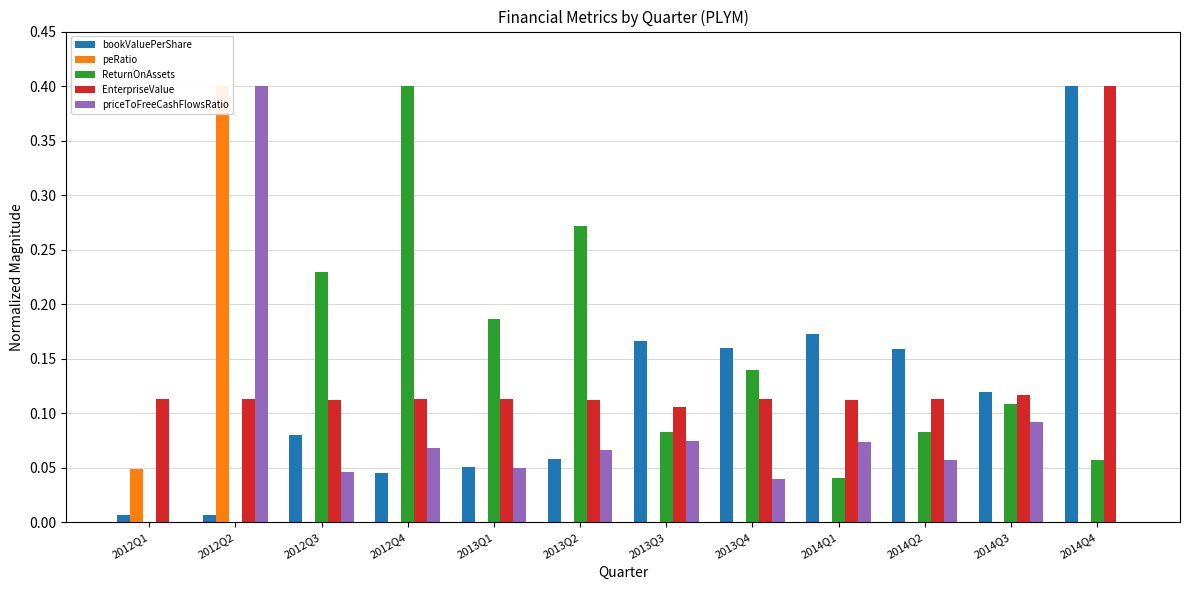

What is the sum of the priceToFreeCashFlowsRatio values at 2013Q3 and 2012Q4?

0.1